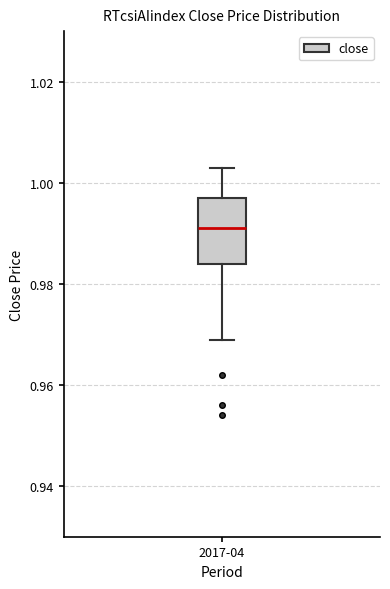

Where does the upper whisker of the box for 2017-04 end on the y-axis? The values are not printed on the chart, so give them approximately, as read against the axis.

1.004